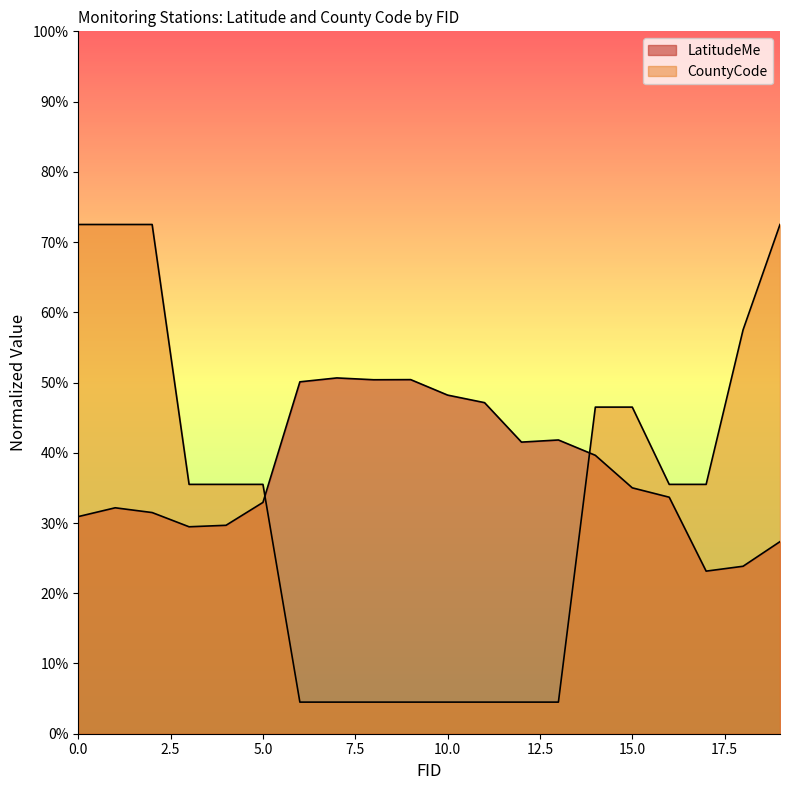

Rank the categories by CountyCode value from lowest to highest.

6, 7, 8, 9, 10, 11, 12, 13, 3, 4, 5, 16, 17, 14, 15, 18, 0, 1, 2, 19